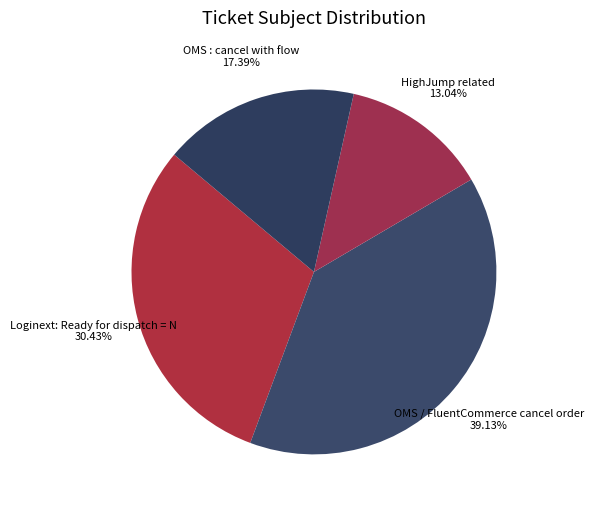

Which category has the biggest portion of the pie?

OMS / FluentCommerce cancel order